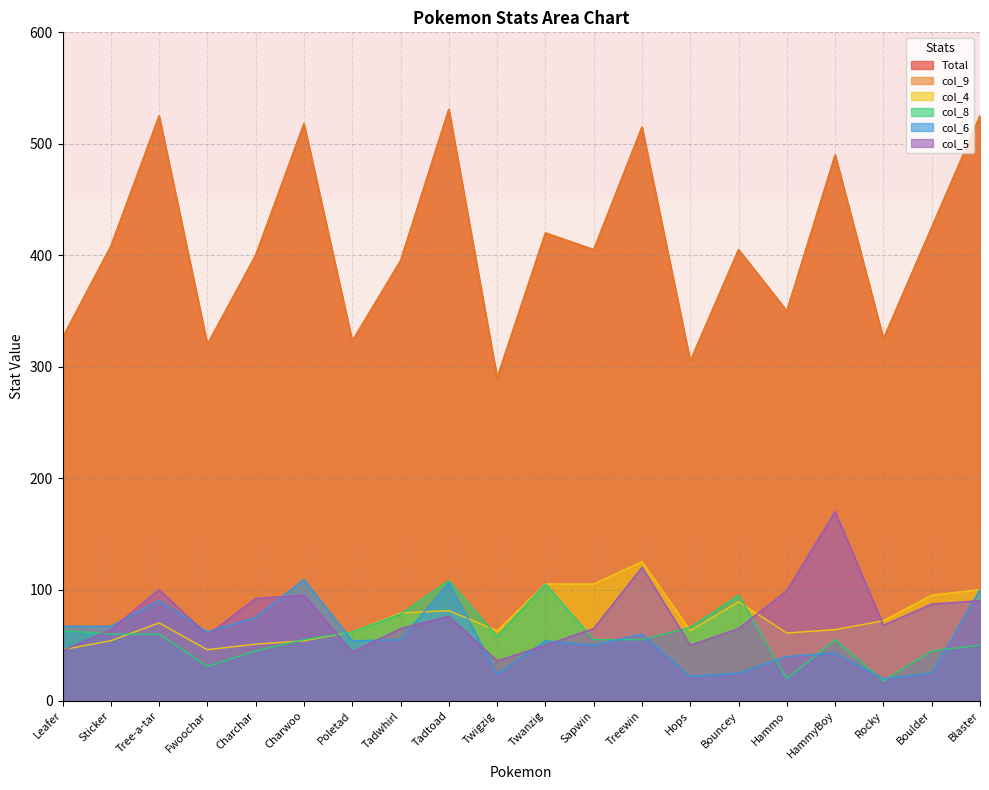

What is the label of the 17th point from the left?

HammyBoy